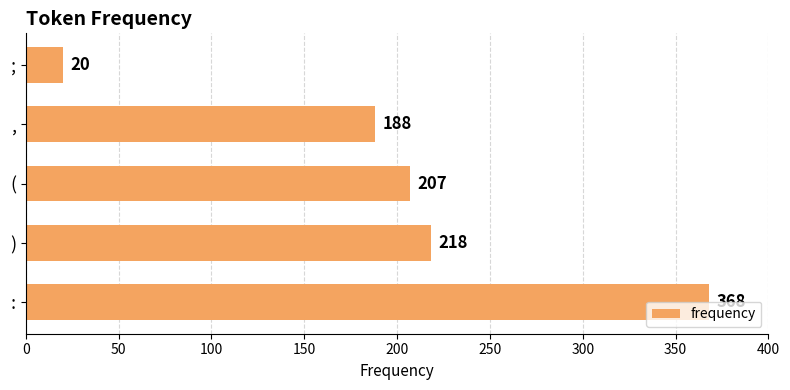

What is the difference between the maximum and minimum values?

348